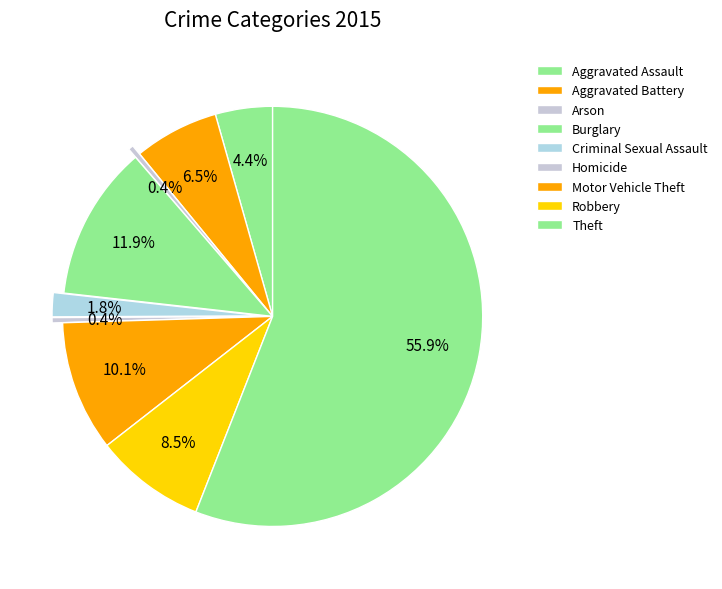

How many slices are in this pie chart?

9